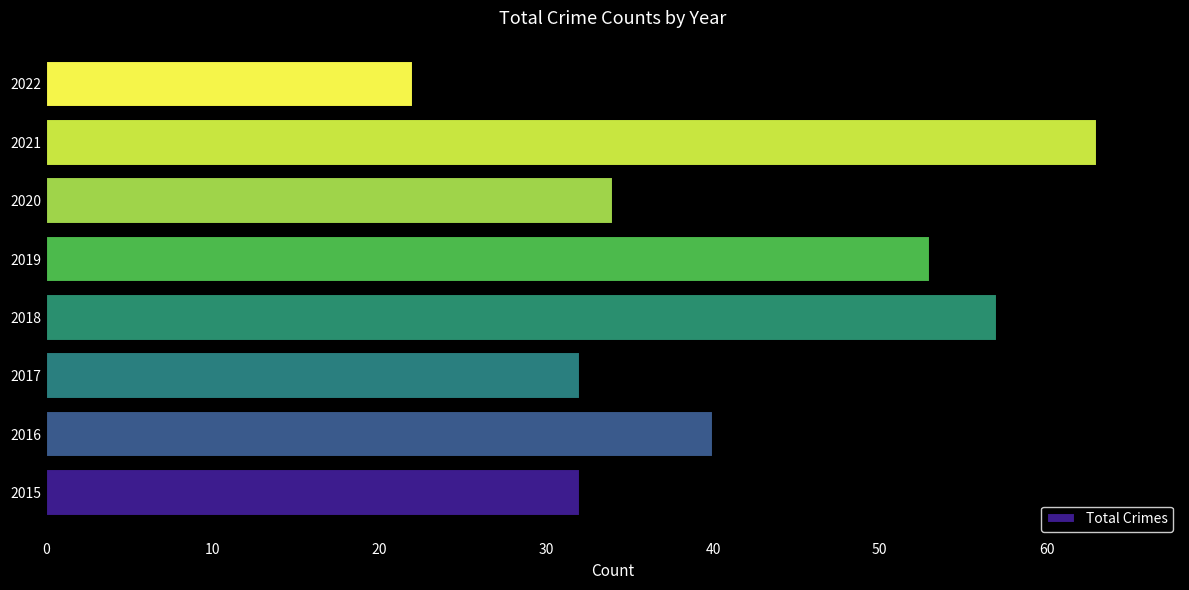

Read the value at 2021, to the nearest 5.

65